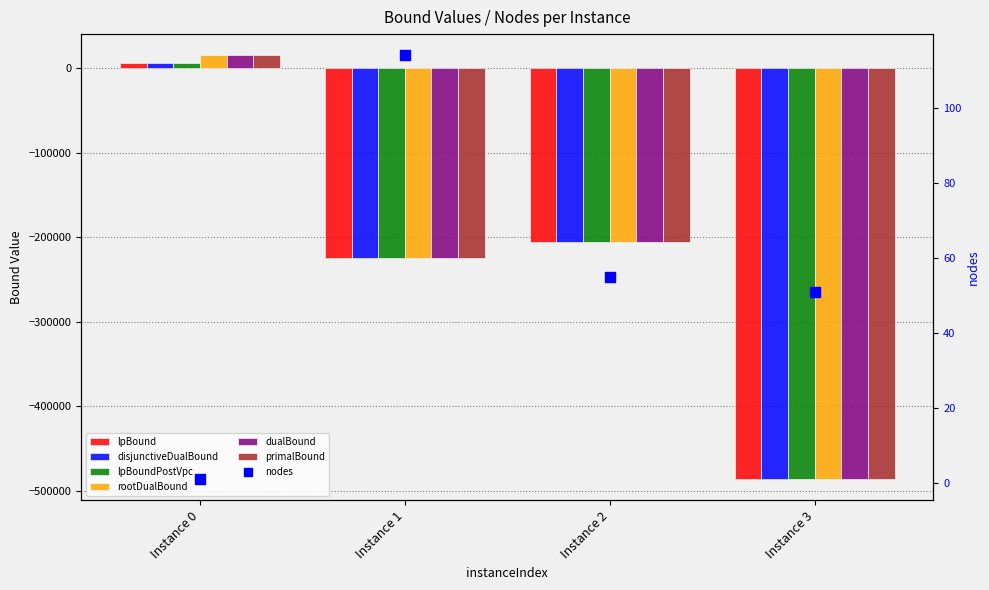

Which series contains the highest Y value?

dualBound